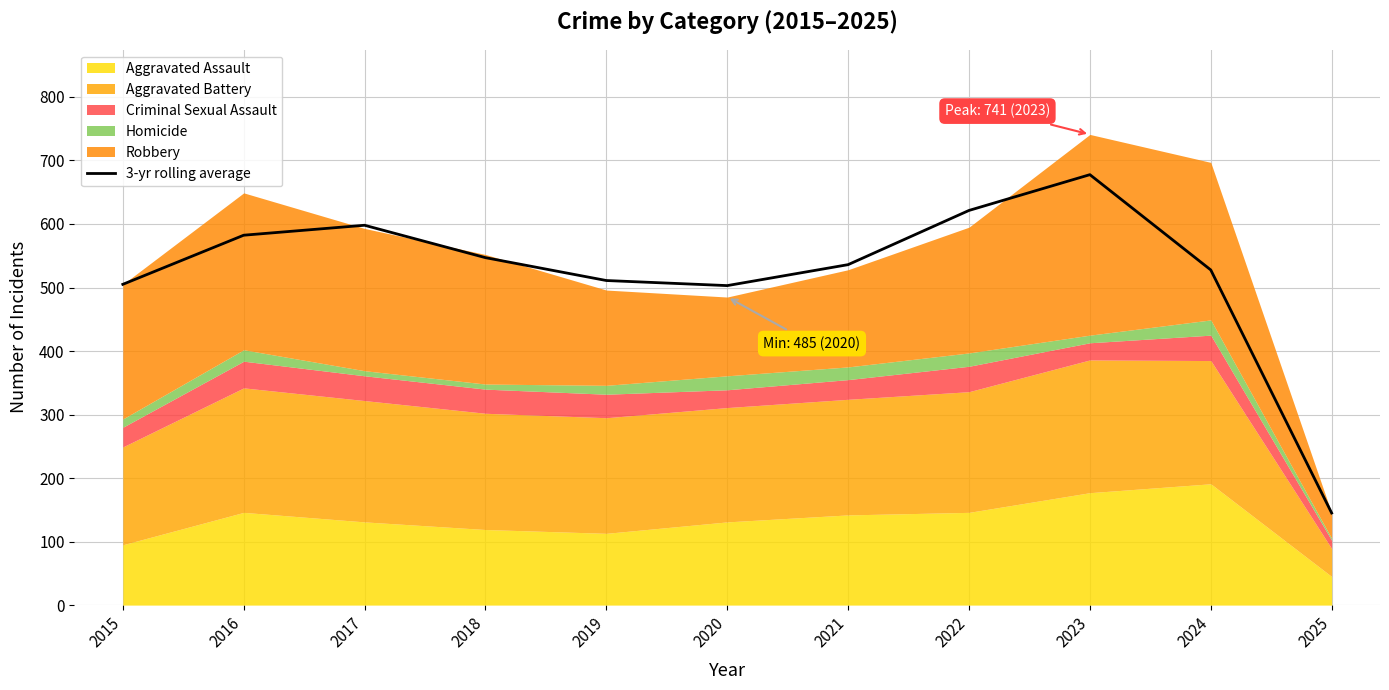

What is the maximum value shown in the chart?

677.7